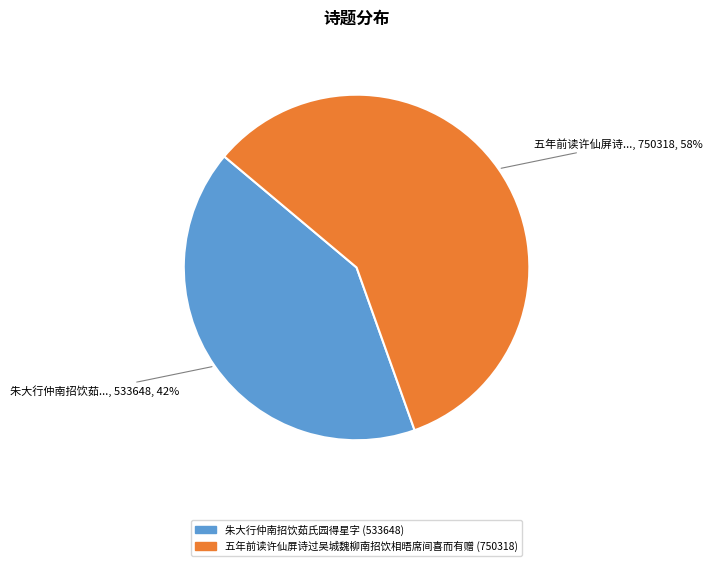

What is the smallest slice in the pie chart?

朱大行仲南招饮茹氏园得星字